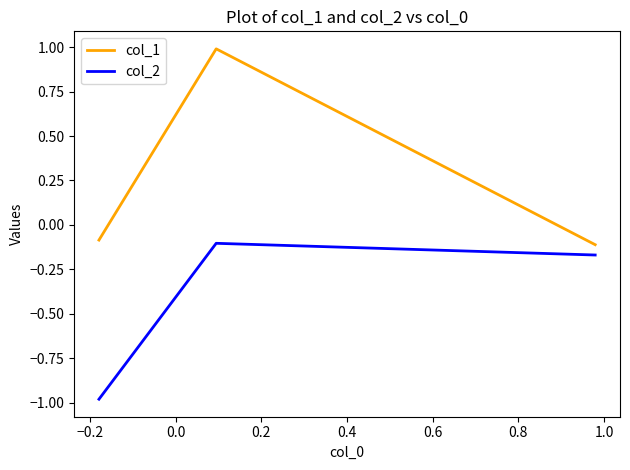

Which series has the largest range (max minus min)?

col_1